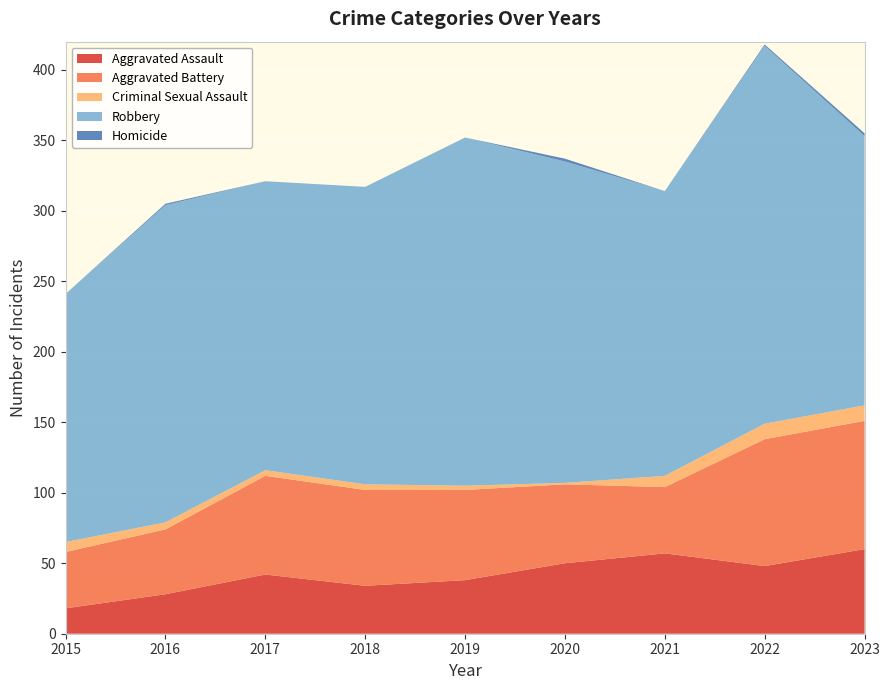

Reading right to left, what are all the values shown in this chart?

Aggravated Assault: 2023=60	2022=48	2021=57	2020=50	2019=38	2018=34	2017=42	2016=28	2015=18
Aggravated Battery: 2023=91	2022=90	2021=47	2020=56	2019=64	2018=68	2017=70	2016=46	2015=40
Criminal Sexual Assault: 2023=11	2022=11	2021=8	2020=1	2019=3	2018=4	2017=4	2016=5	2015=7
Robbery: 2023=191	2022=268	2021=202	2020=228	2019=247	2018=211	2017=205	2016=225	2015=176
Homicide: 2023=2	2022=1	2021=0	2020=2	2019=0	2018=0	2017=0	2016=1	2015=0